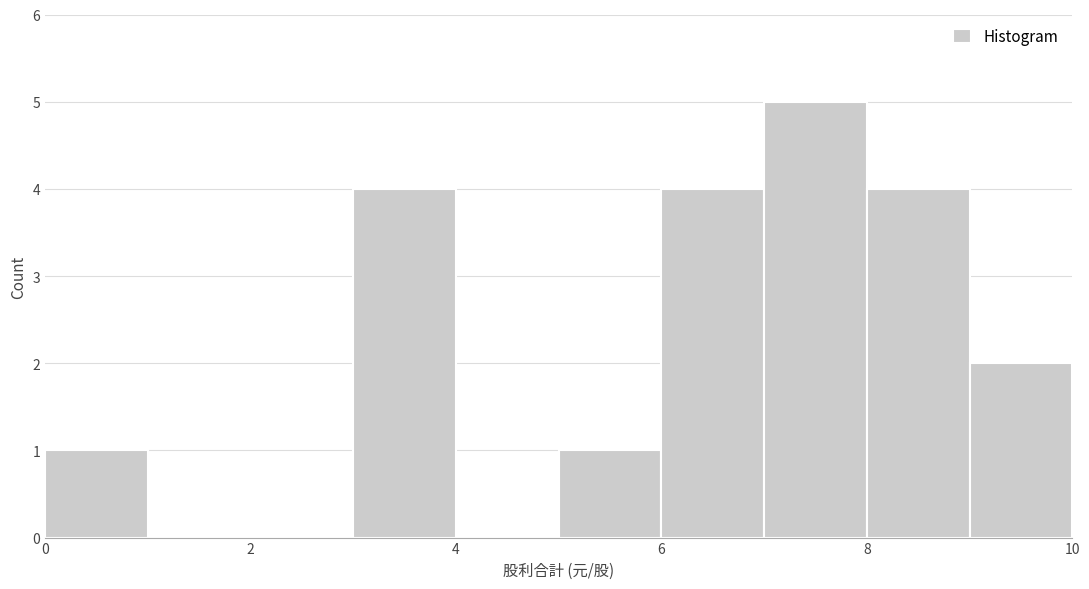

Reading left to right, list every bar in this chart as the range it spans on the x-axis followed by its height. The values are not printed on the chart, so give them approximately, as read against the axis.

0 to 1: 1
1 to 2: 0
2 to 3: 0
3 to 4: 4
4 to 5: 0
5 to 6: 1
6 to 7: 4
7 to 8: 5
8 to 9: 4
9 to 10: 2